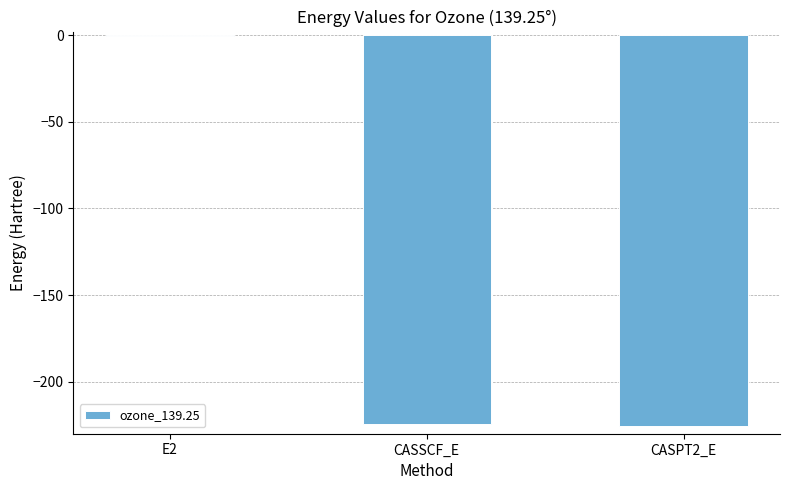

Is it true that the value at CASPT2_E is -225.3?

True